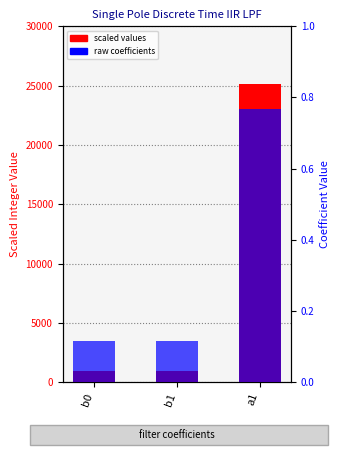

What is the sum of all scaled values values?

27050.0